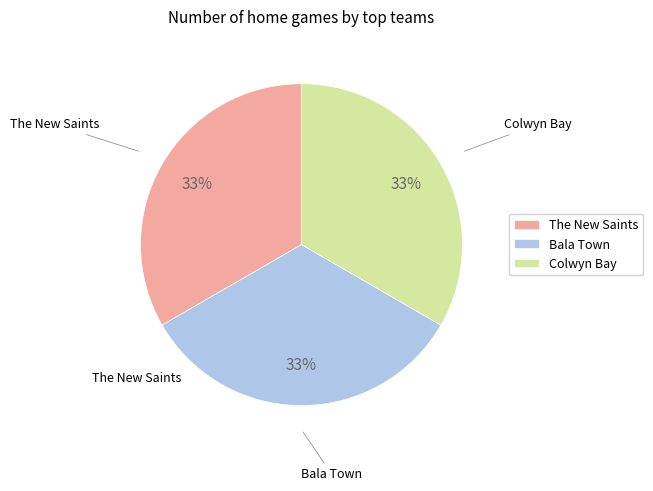

True or false: The New Saints accounts for 43% of the total.

False